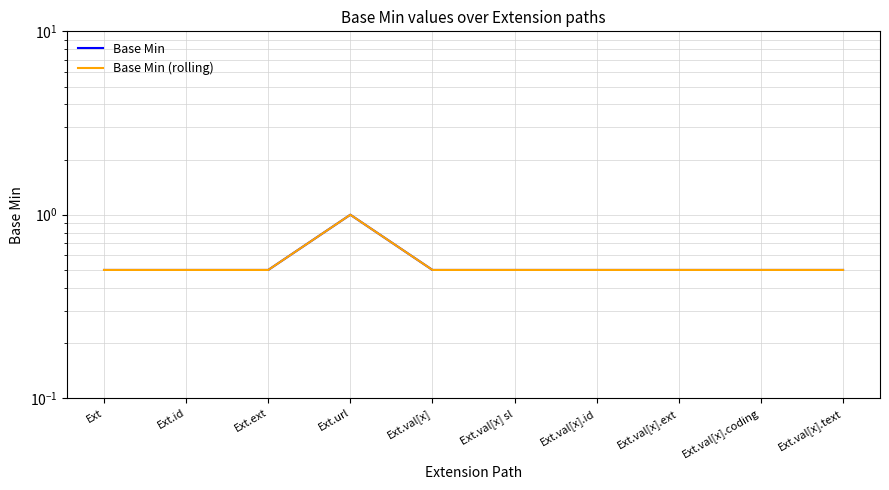

What is the sum of all Base Min values?

5.5